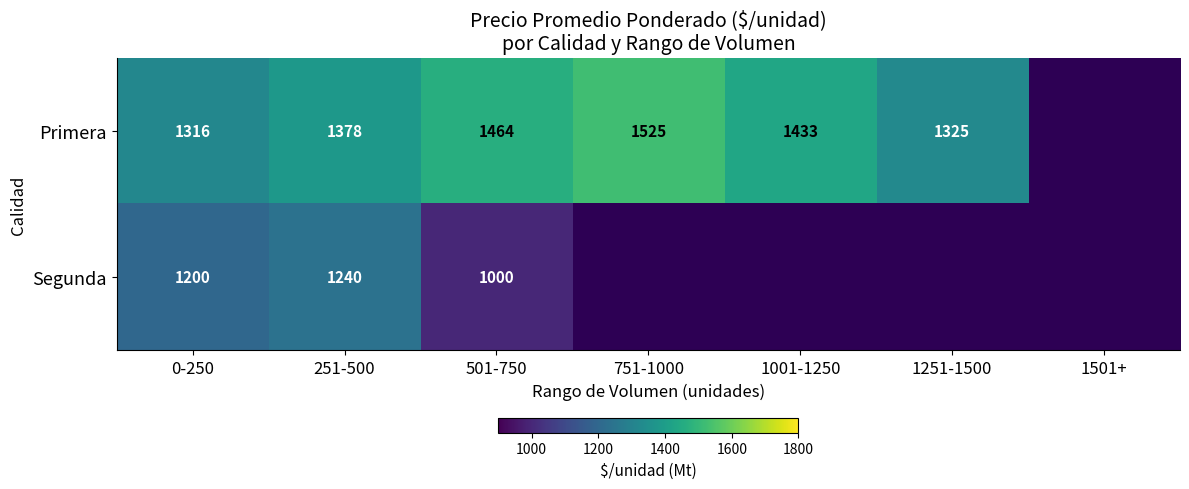

Between 0-250 and 501-750, which series saw the biggest shift?

Segunda